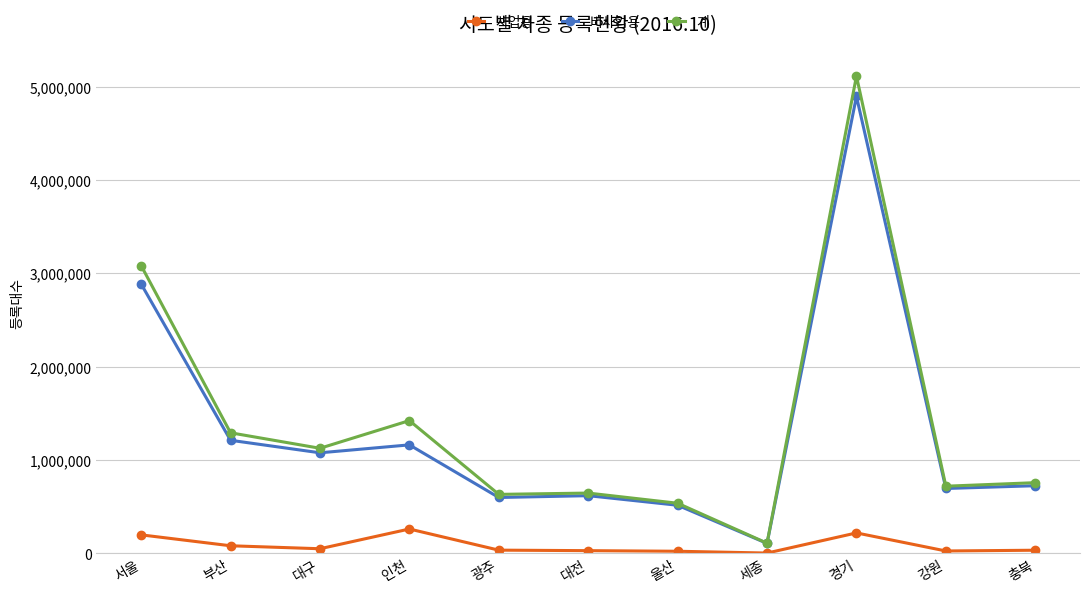

What is the highest value of the 계 series?

5113529